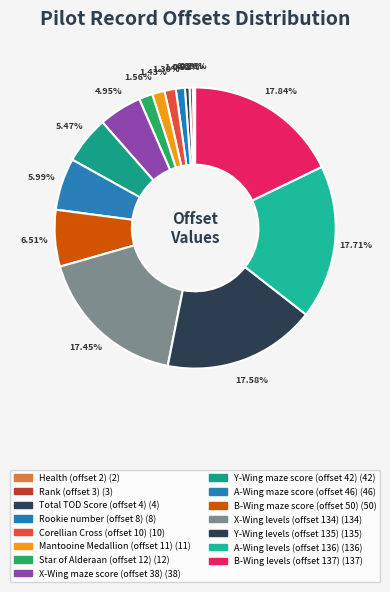

Is Star of Alderaan (offset 12) the majority of the pie?

No